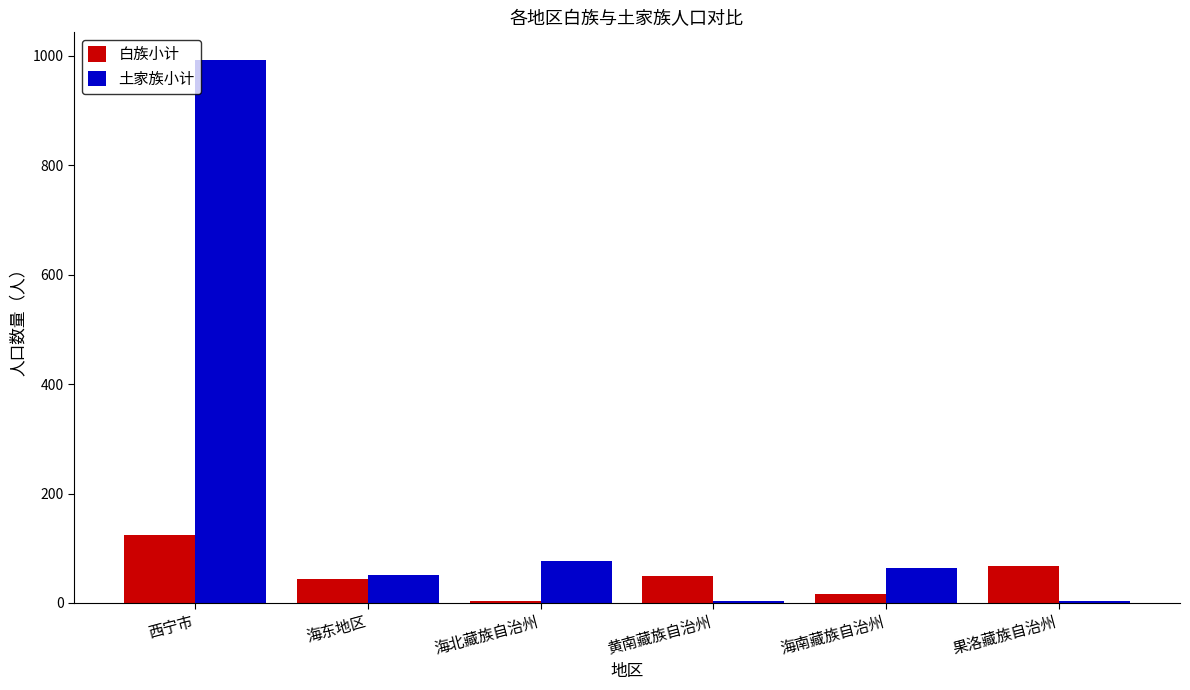

What is the greatest value displayed?

993